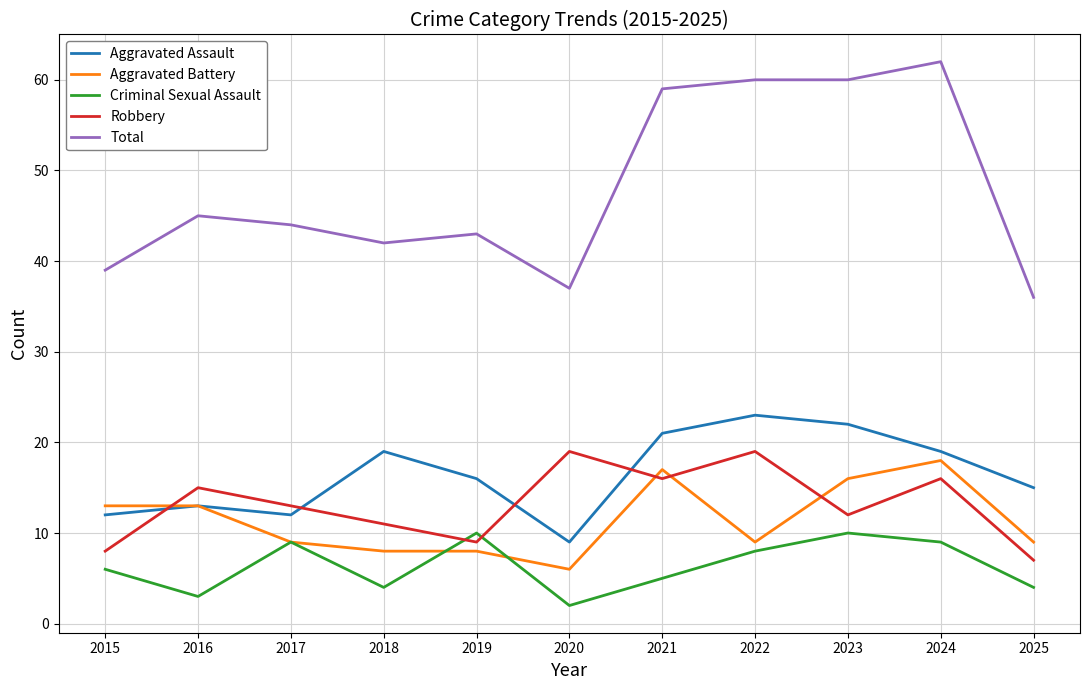

Reading left to right, list all the values displayed in this chart.

Aggravated Assault: 2015=12	2016=13	2017=12	2018=19	2019=16	2020=9	2021=21	2022=23	2023=22	2024=19	2025=15
Aggravated Battery: 2015=13	2016=13	2017=9	2018=8	2019=8	2020=6	2021=17	2022=9	2023=16	2024=18	2025=9
Criminal Sexual Assault: 2015=6	2016=3	2017=9	2018=4	2019=10	2020=2	2021=5	2022=8	2023=10	2024=9	2025=4
Robbery: 2015=8	2016=15	2017=13	2018=11	2019=9	2020=19	2021=16	2022=19	2023=12	2024=16	2025=7
Total: 2015=39	2016=45	2017=44	2018=42	2019=43	2020=37	2021=59	2022=60	2023=60	2024=62	2025=36